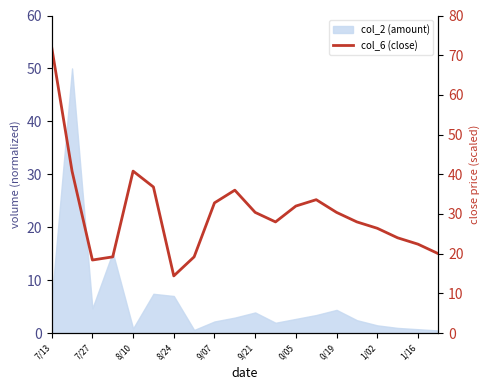

What position from the left is 9/21?

6